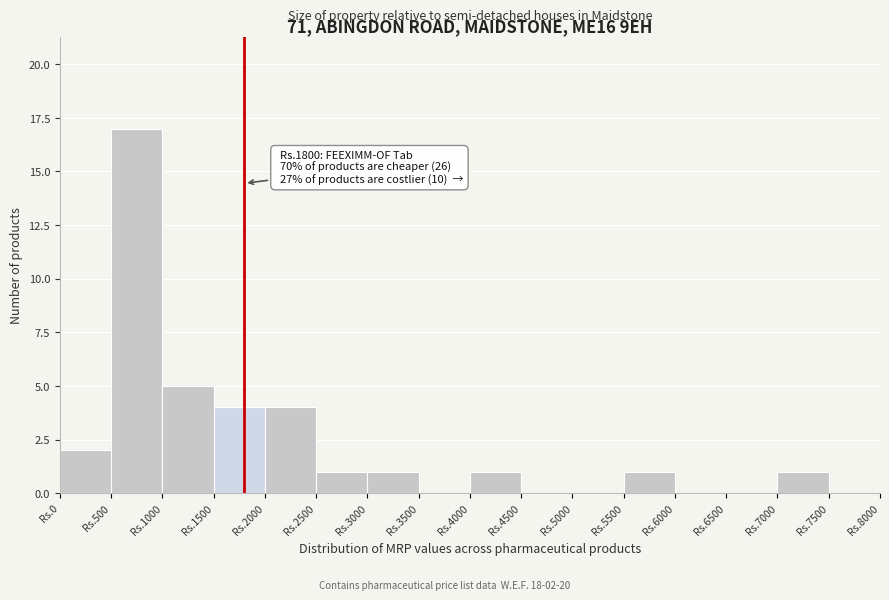

Reading right to left, extract all data points from this chart.

Rs.7000=1	Rs.6500=0	Rs.6000=0	Rs.5500=1	Rs.5000=0	Rs.4500=0	Rs.4000=1	Rs.3500=0	Rs.3000=1	Rs.2500=1	Rs.2000=4	Rs.1500=4	Rs.1000=5	Rs.500=17	Rs.0=2